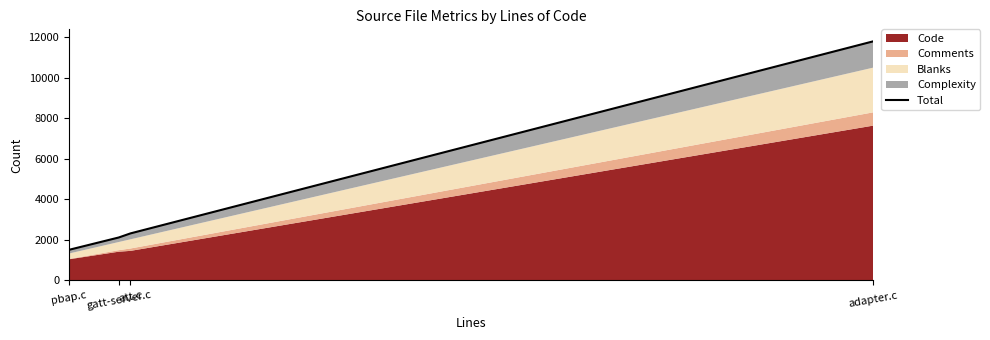

What is the ratio of the value at att.c to the value at pbap.c?

1.5